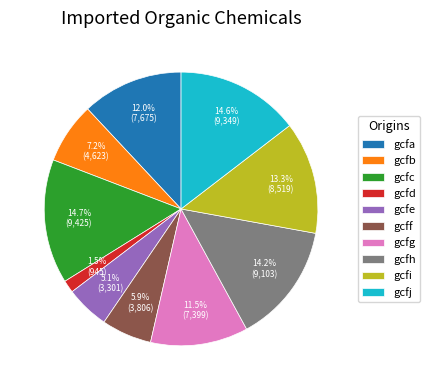

Approximately how many times larger is the value at gcfd compared to gcfj?

0.1